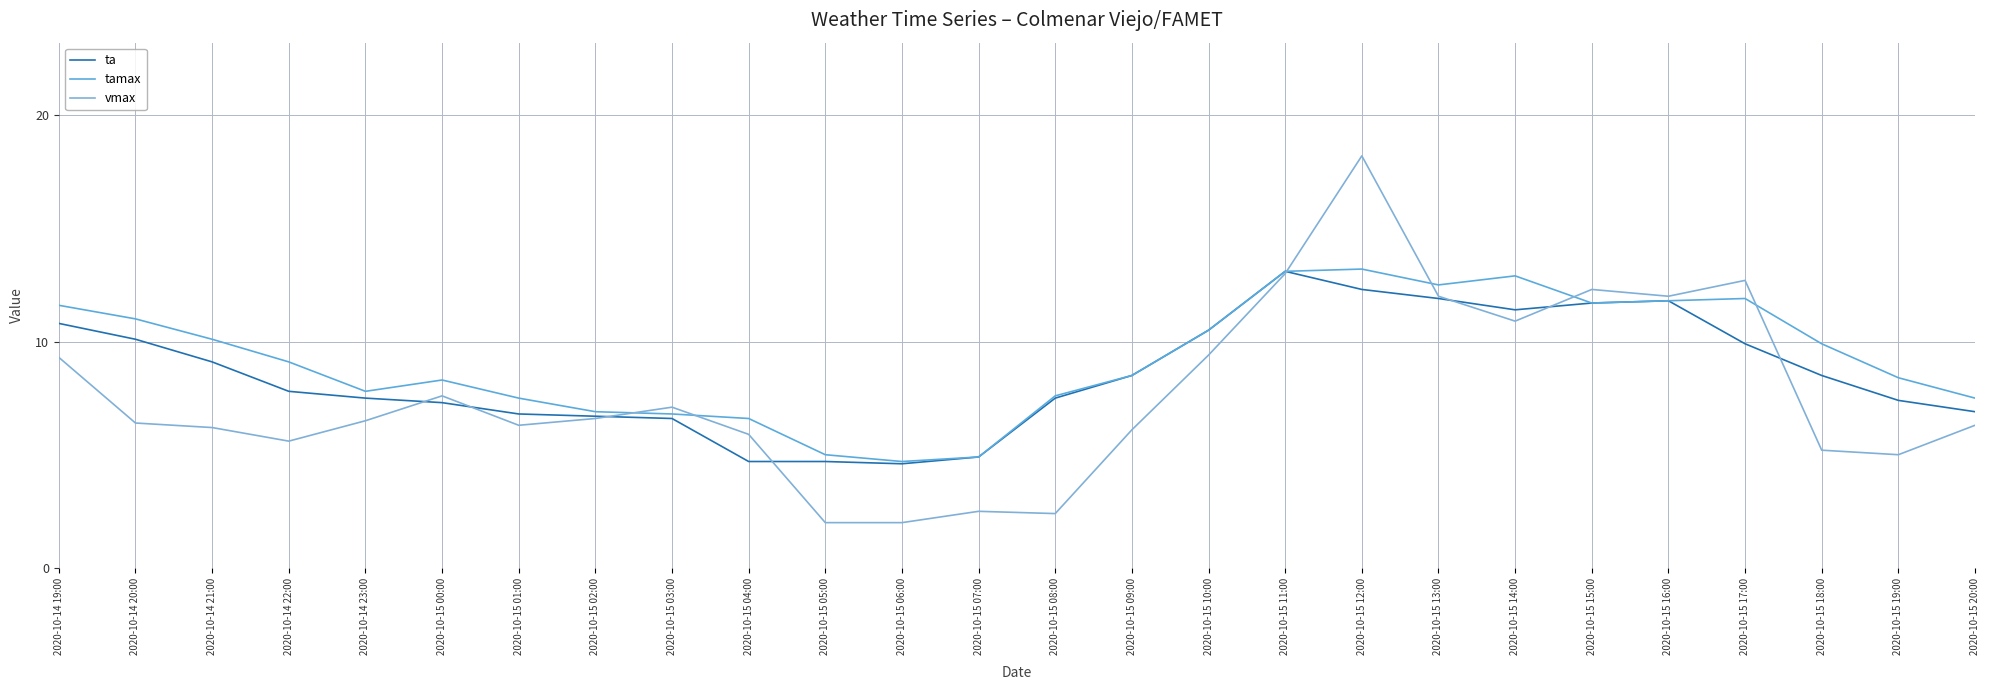

Which category has the lowest value across all series?

2020-10-15 05:00